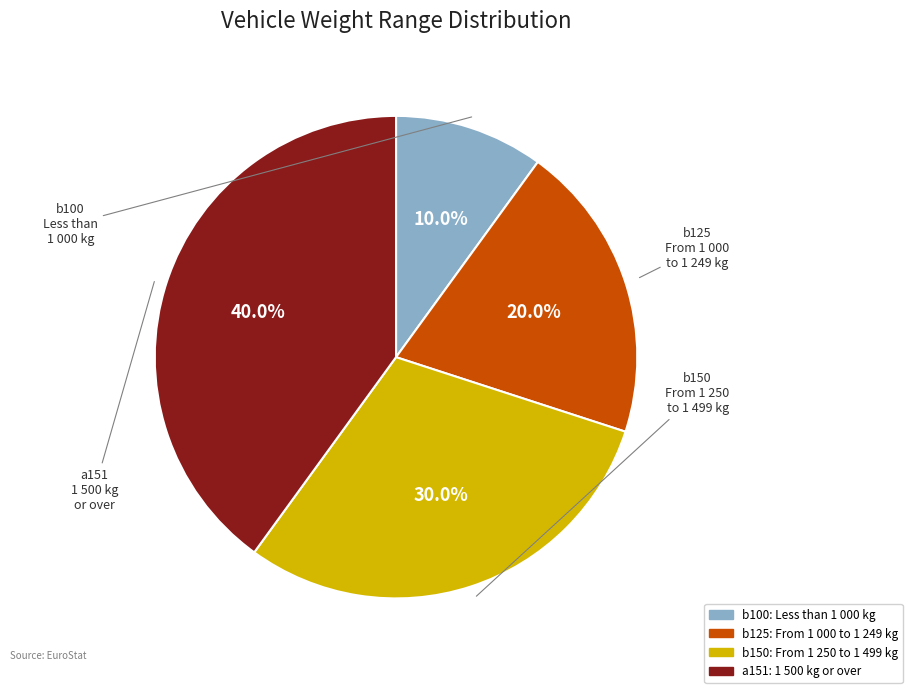

True or false: b150 accounts for 38% of the total.

False